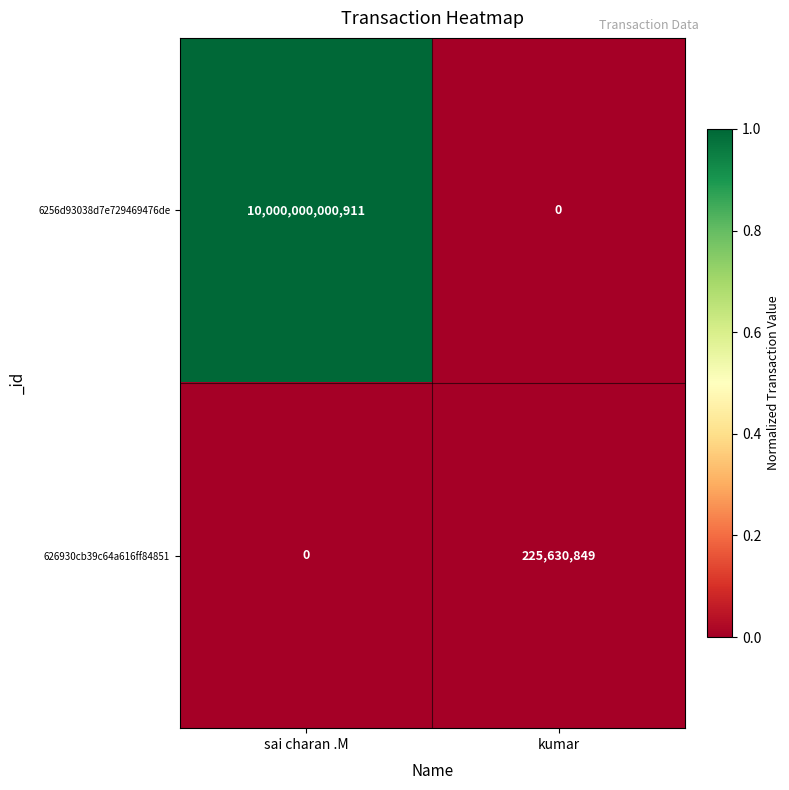

What is the difference between the maximum and minimum values in the 6256d93038d7e729469476de series?

10000000000911